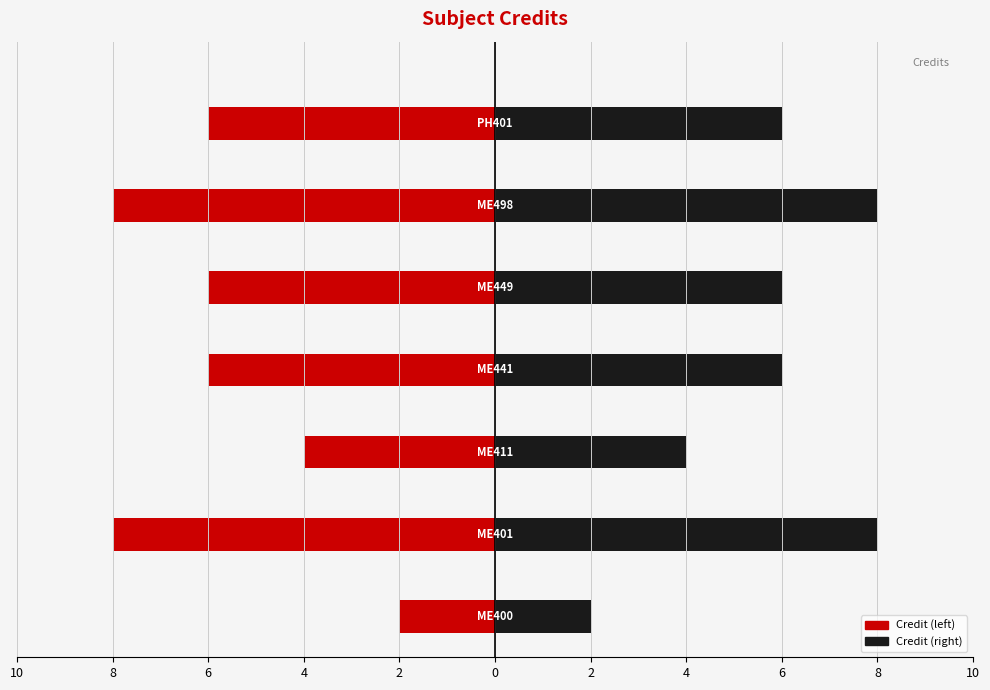

Reading left to right, extract all data points from this chart.

2	8	4	6	6	8	6